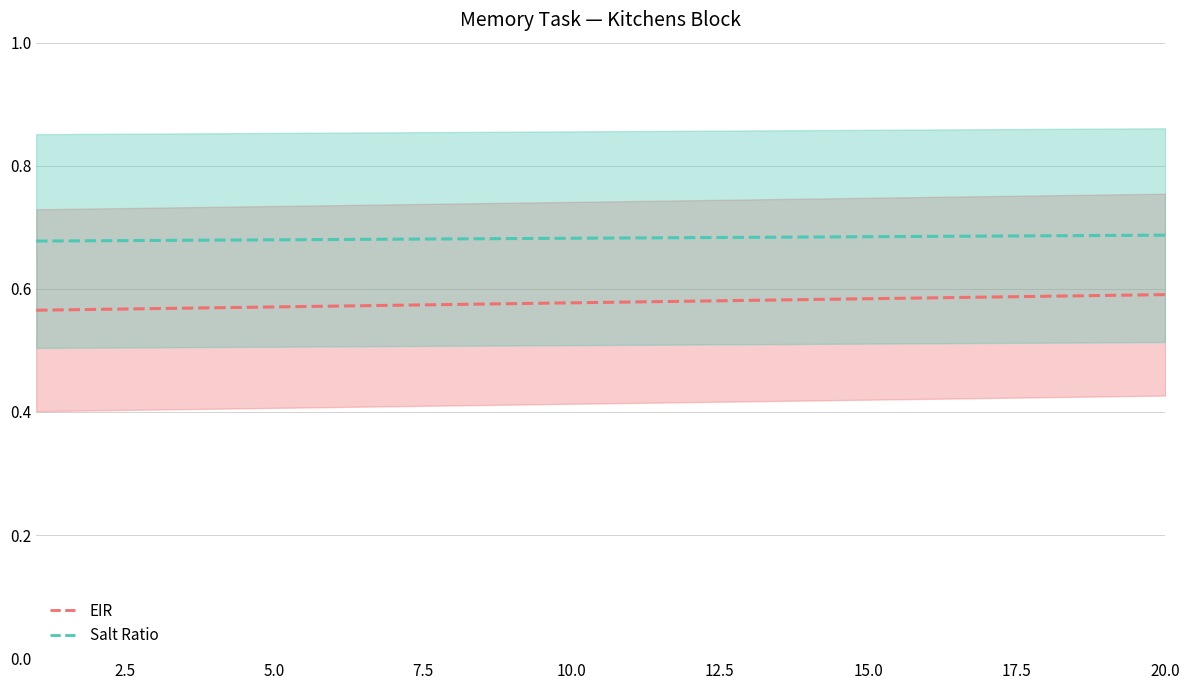

Is the value of Salt Ratio at 2.5 greater than the value of EIR at 18?

Yes